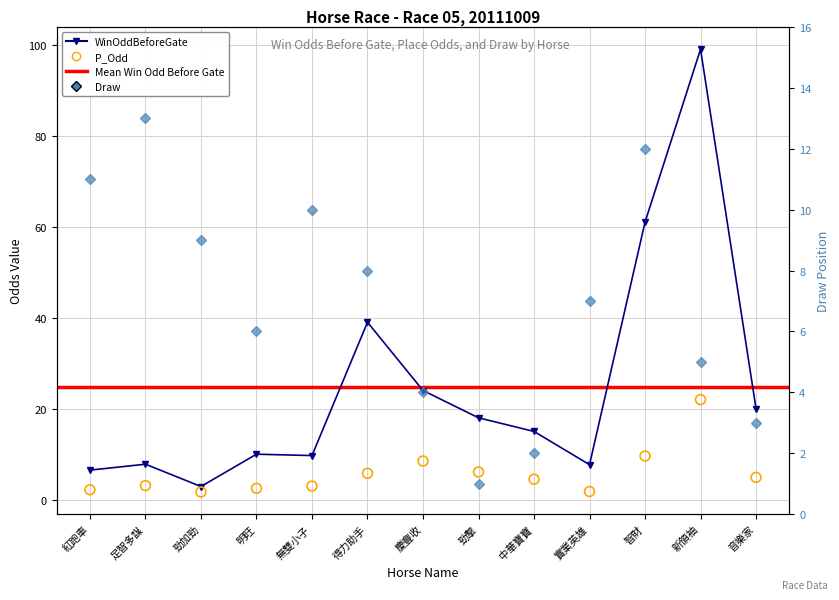

Which series contains the lowest Y value?

Draw